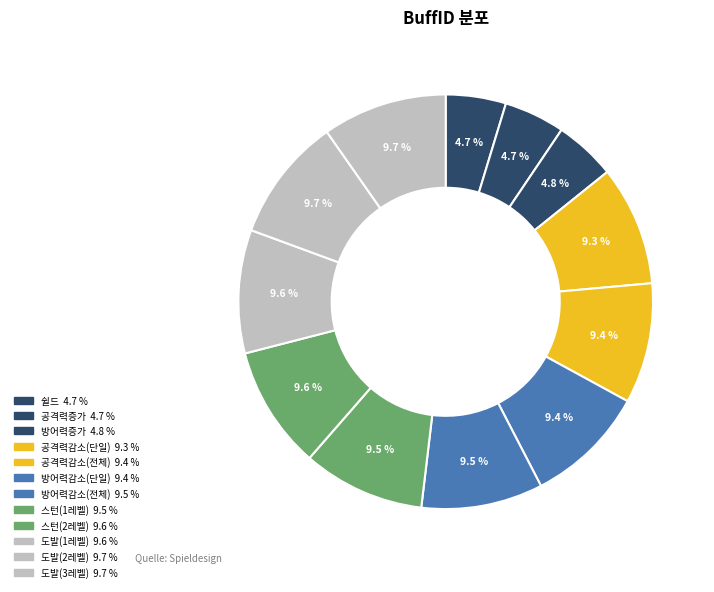

What percentage do 쉴드 and 방어력감소(단일) together represent?

14.1%